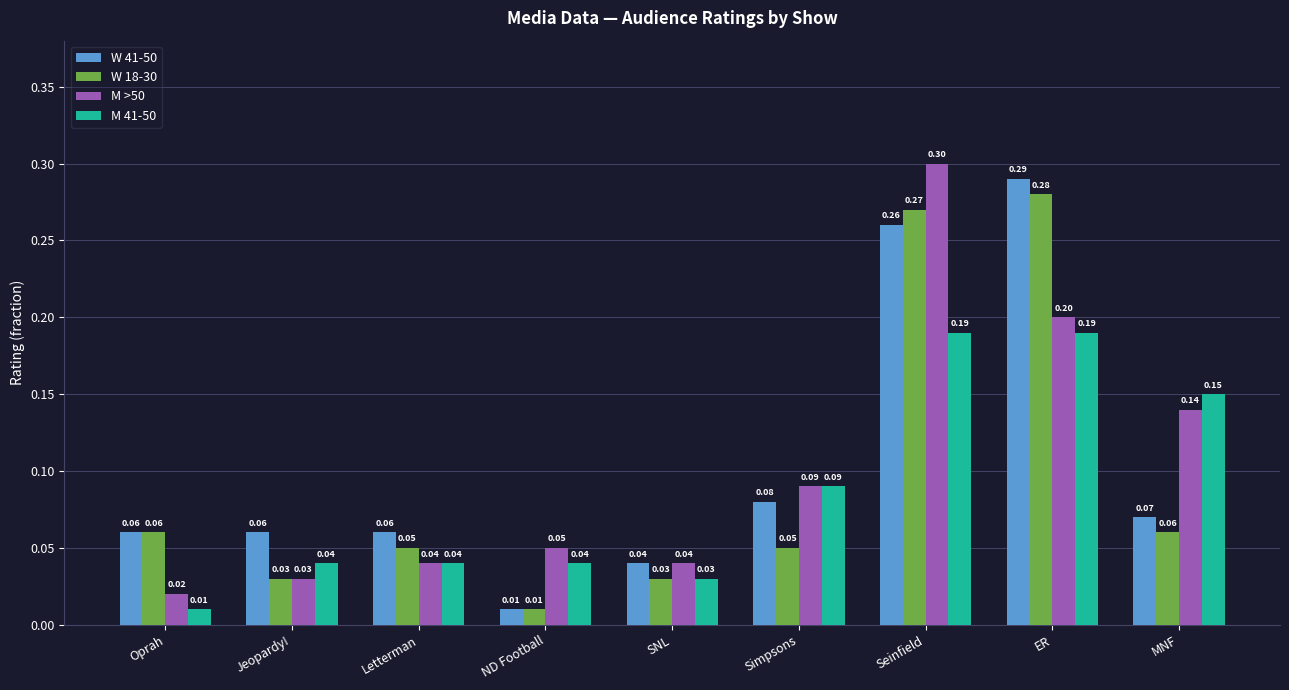

Rank the series at ER from highest to lowest value.

W 41-50, W 18-30, M >50, M 41-50